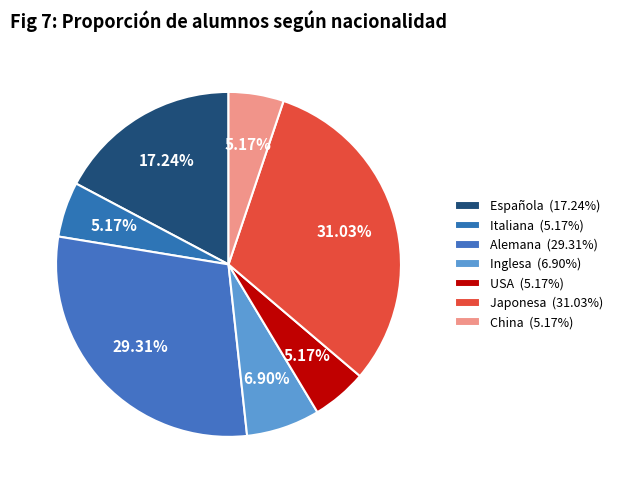

How many slices are in this pie chart?

7